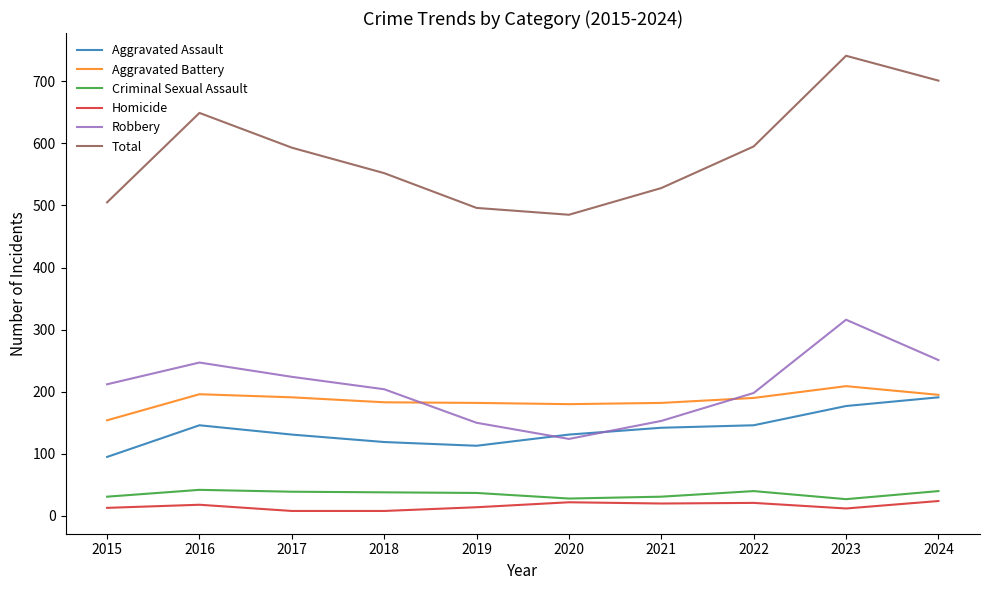

Which series changed the most between 2022 and 2023?

Total